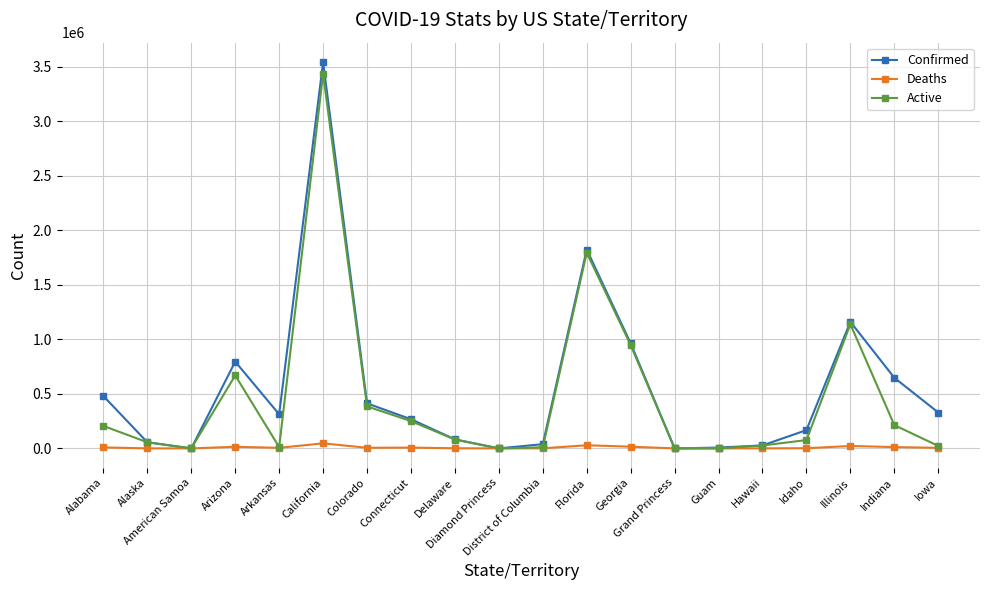

Where is the first local maximum for Active?

Arizona